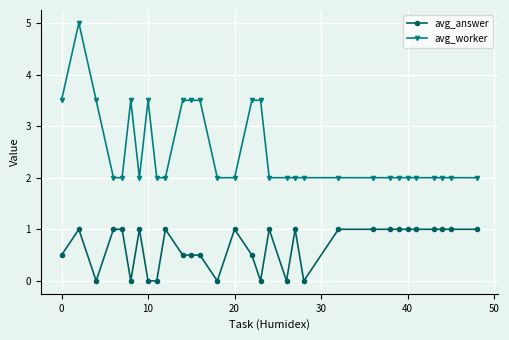

How many lines are shown in the chart?

2